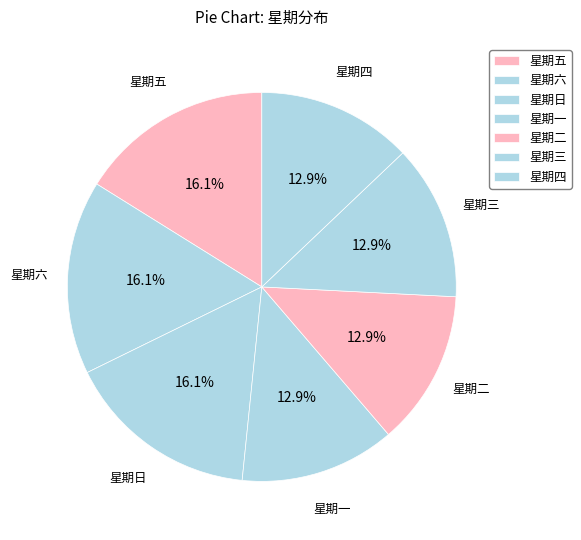

What percentage do 星期三 and 星期五 together represent?

29.0%